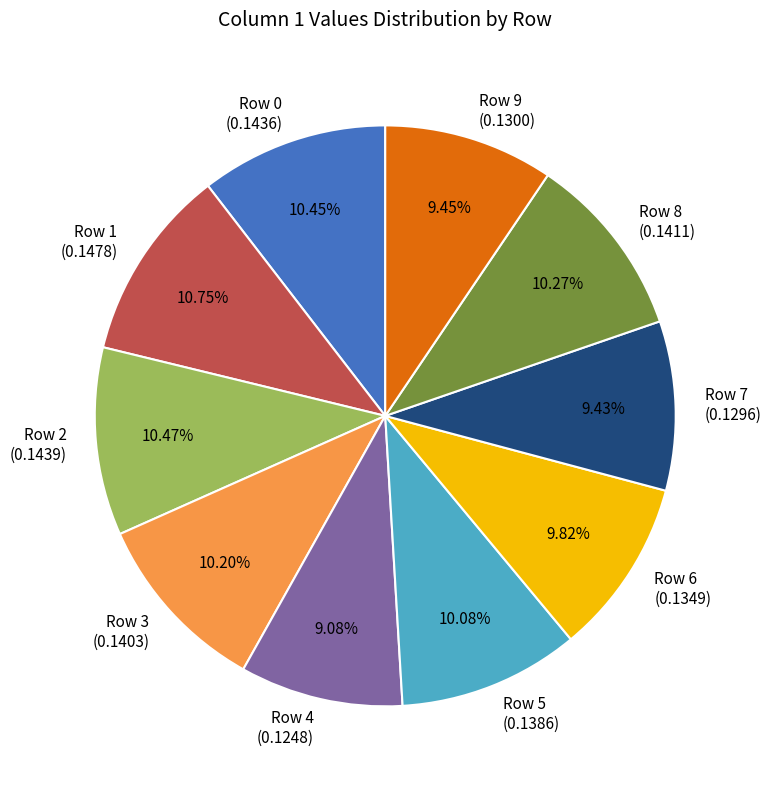

Combined, do Row 5 and Row 2 account for over 50%?

No